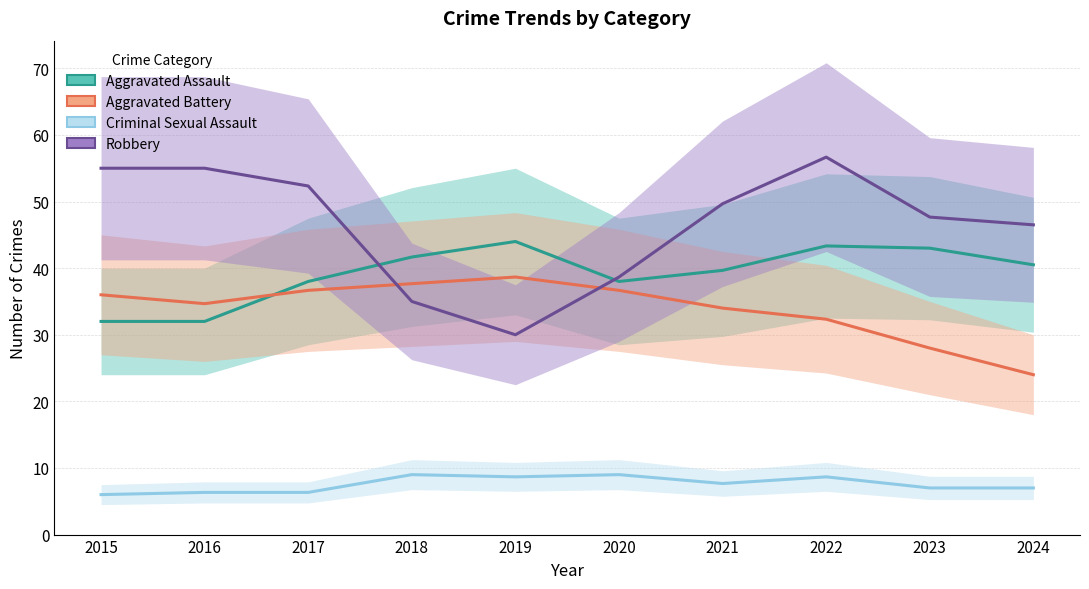

How many data points in Robbery are above 49?

5